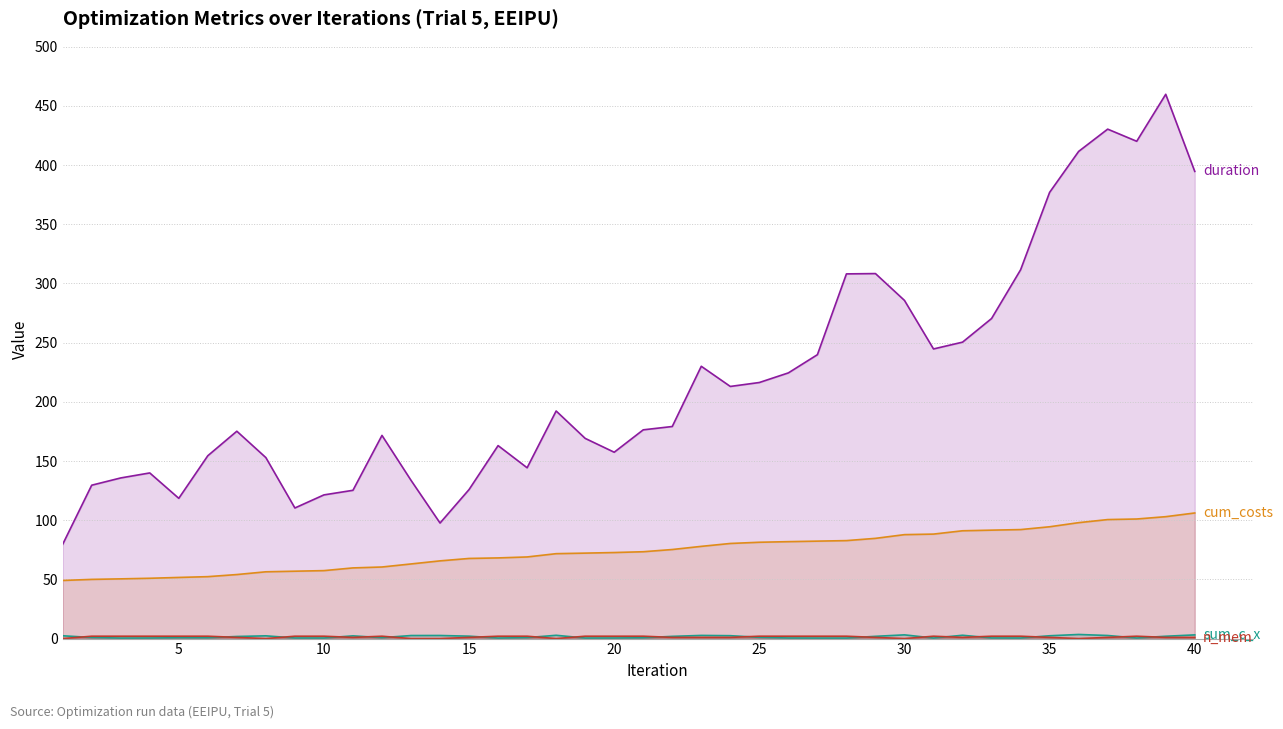

In n_mem, how many points are lower than both neighbors (excluding endpoints)?

6